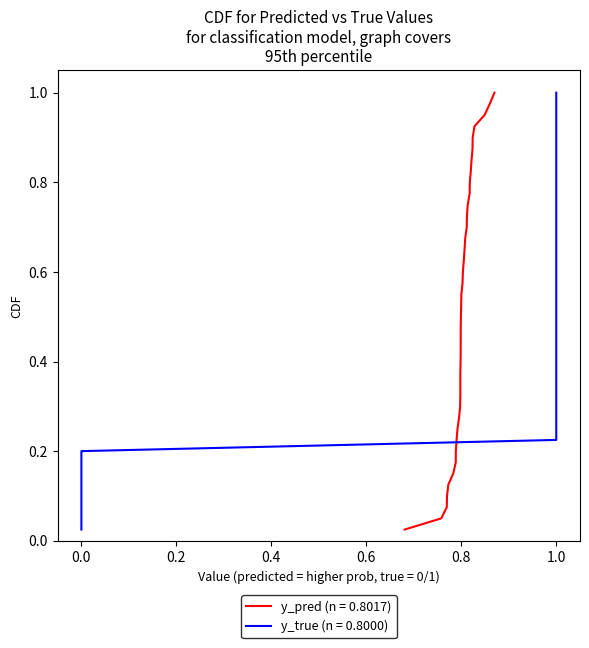

What is the value of the y_true point at the 25th from the left?

1.0